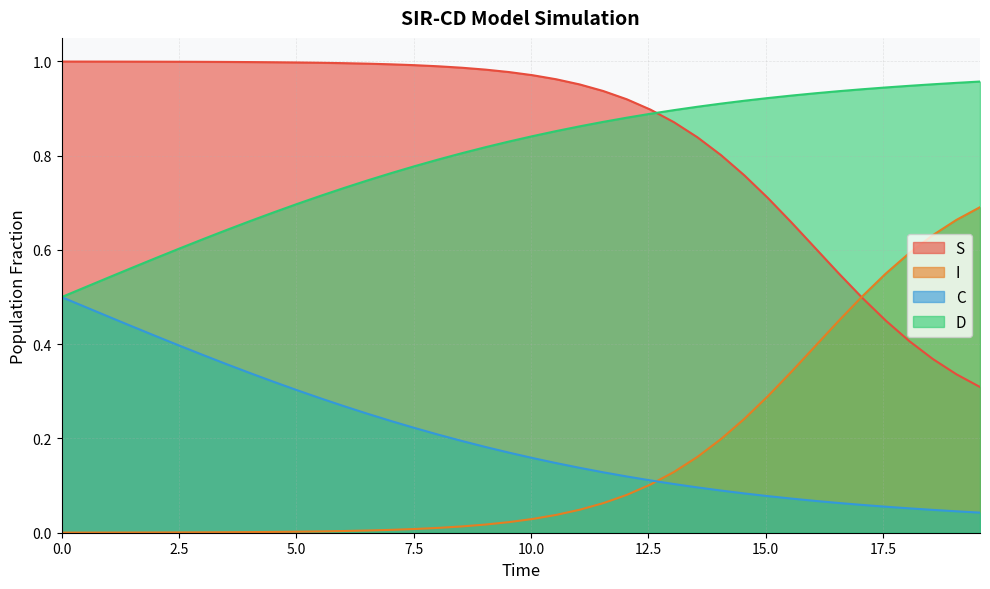

Between 4.51505016722408 and 11.538461538461538, which is larger?

4.51505016722408